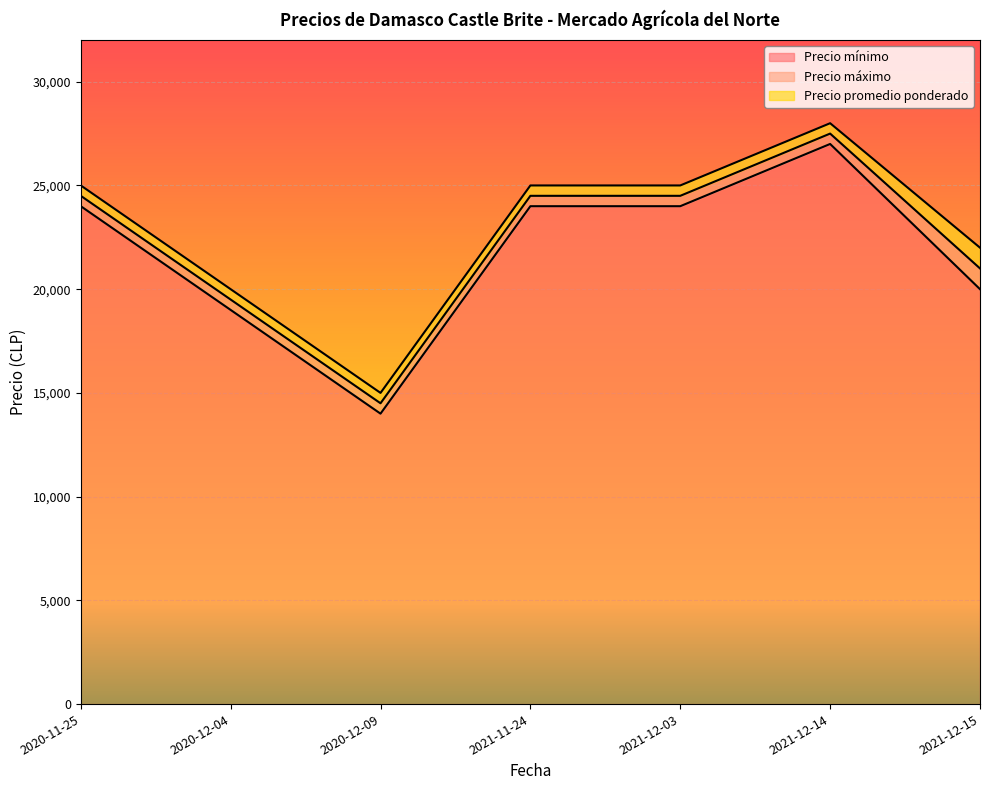

Reading right to left, what are all the values shown in this chart?

Precio mínimo: 20000	27000	24000	24000	14000	19000	24000
Precio máximo: 22000	28000	25000	25000	15000	20000	25000
Precio promedio ponderado: 21000	27500	24500	24500	14500	19500	24500